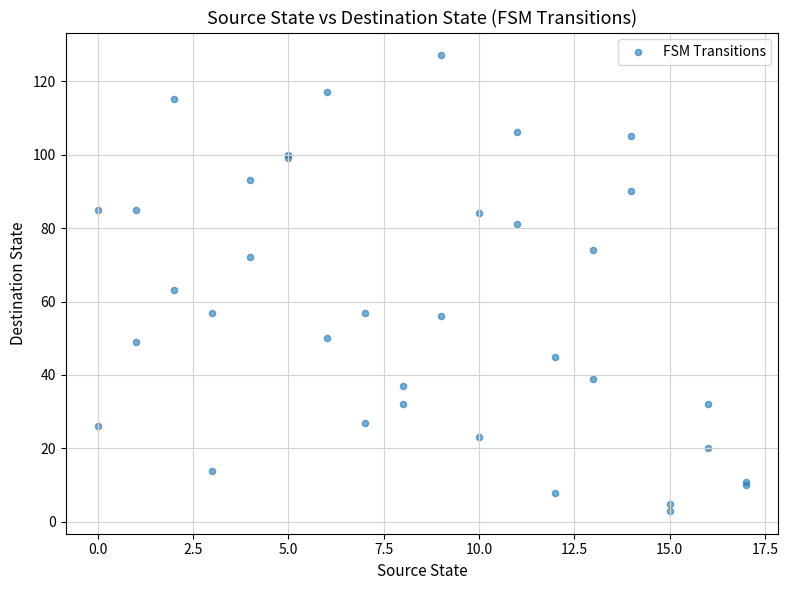

What Y value in the scatter plot is closest to 65?

63